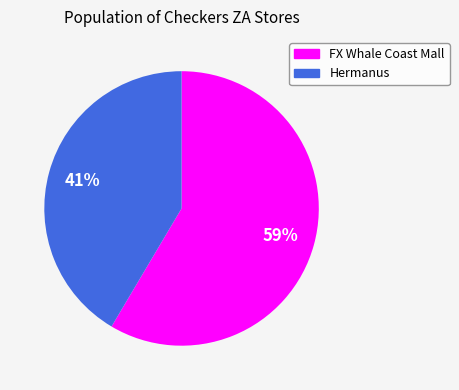

Combined, do FX Whale Coast Mall and Hermanus account for over 50%?

Yes